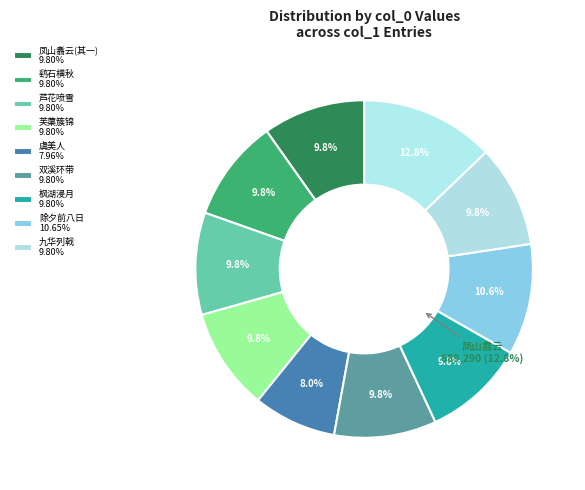

To the nearest percent, what is the difference between the largest and smallest slice percentages?

5%